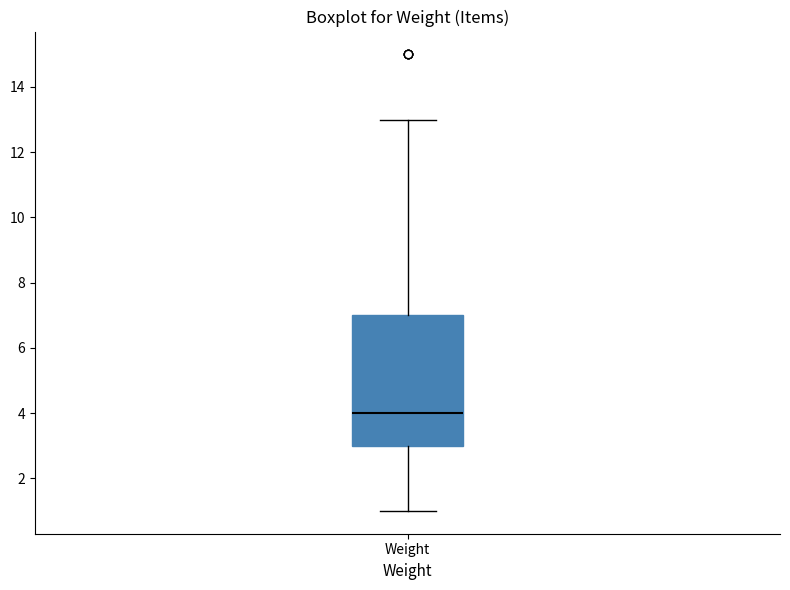

Transcribe this box plot: give where the median line is, the range the box spans, and where the two whiskers end, as read against the y-axis. The values are not printed on the chart, so give them approximately, as read against the axis.

median 4, box 3 to 7, whiskers 1 to 13